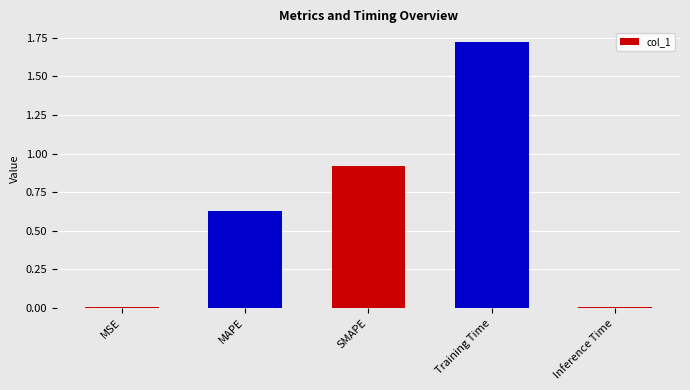

Which category has the highest value across all series?

Training Time